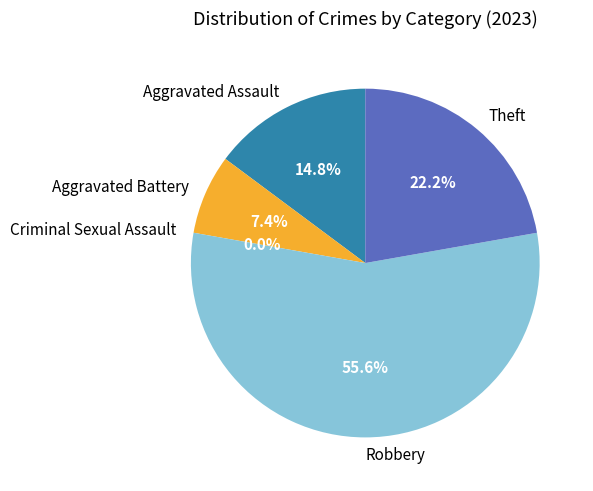

Between Criminal Sexual Assault and Theft, which is larger?

Theft